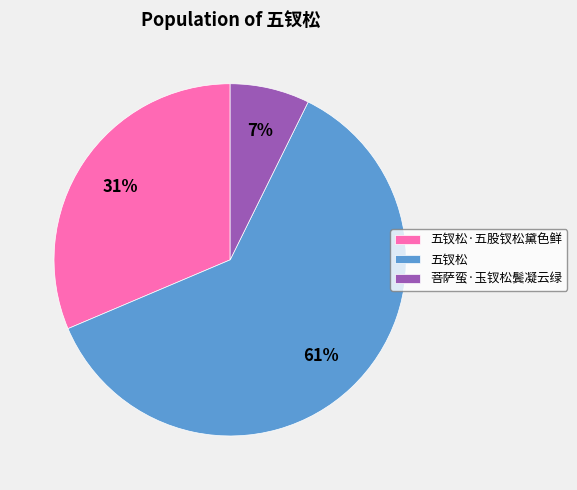

What is the majority slice?

五钗松